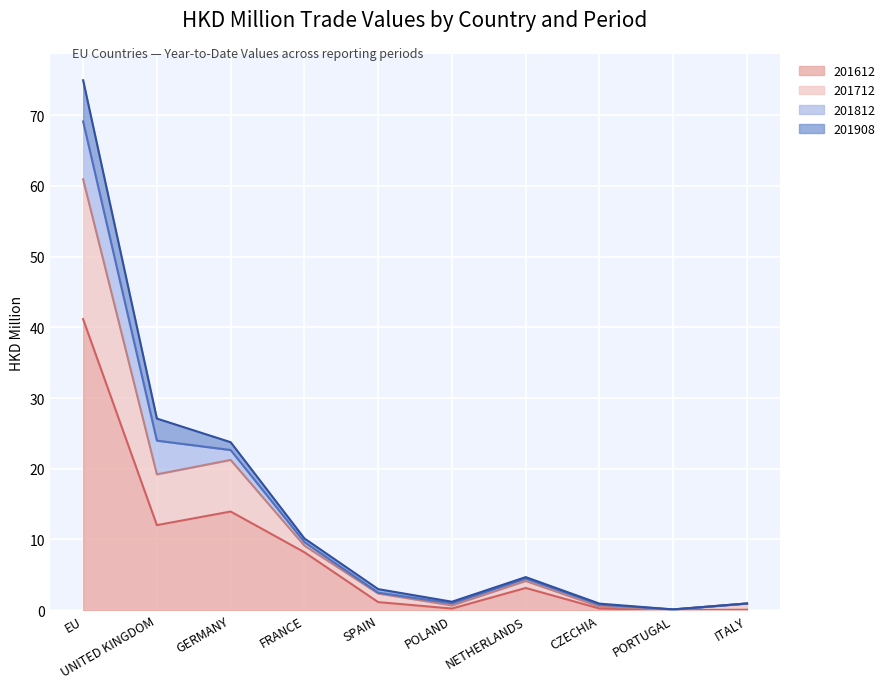

True or false: 201712 has more than 2 interior local peaks.

False